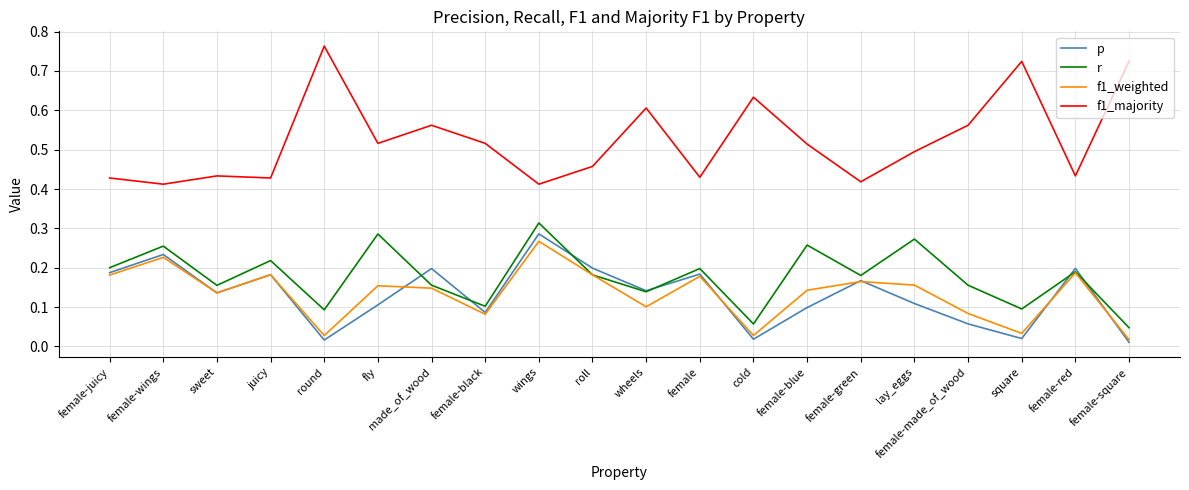

What are all the series names shown in the legend?

p, r, f1_weighted, f1_majority